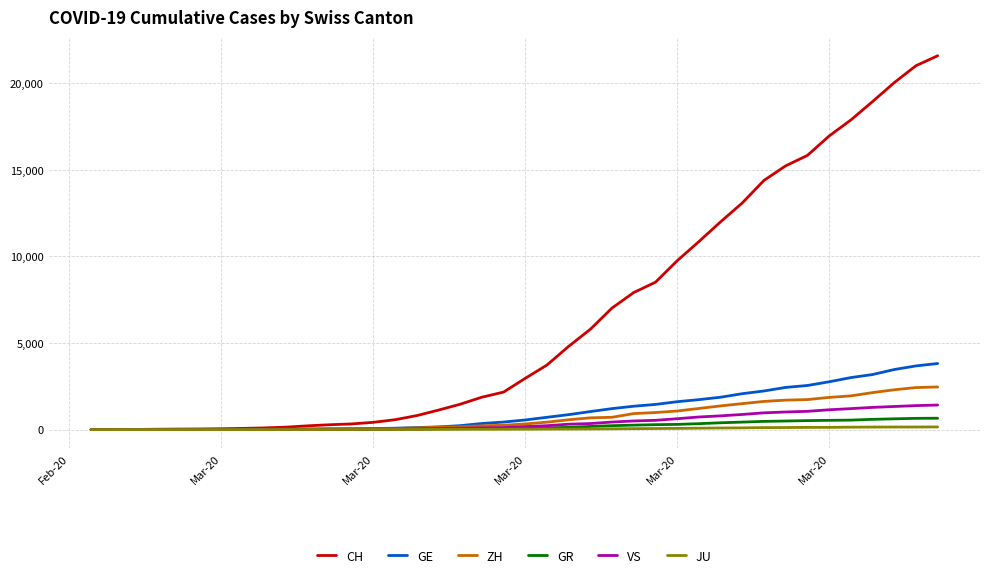

Which series has the largest range (max minus min)?

CH